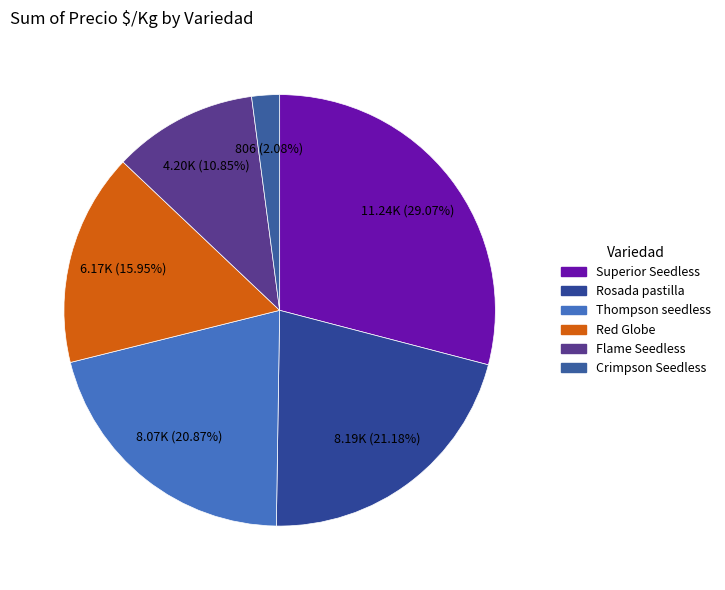

How many slices are in this pie chart?

6